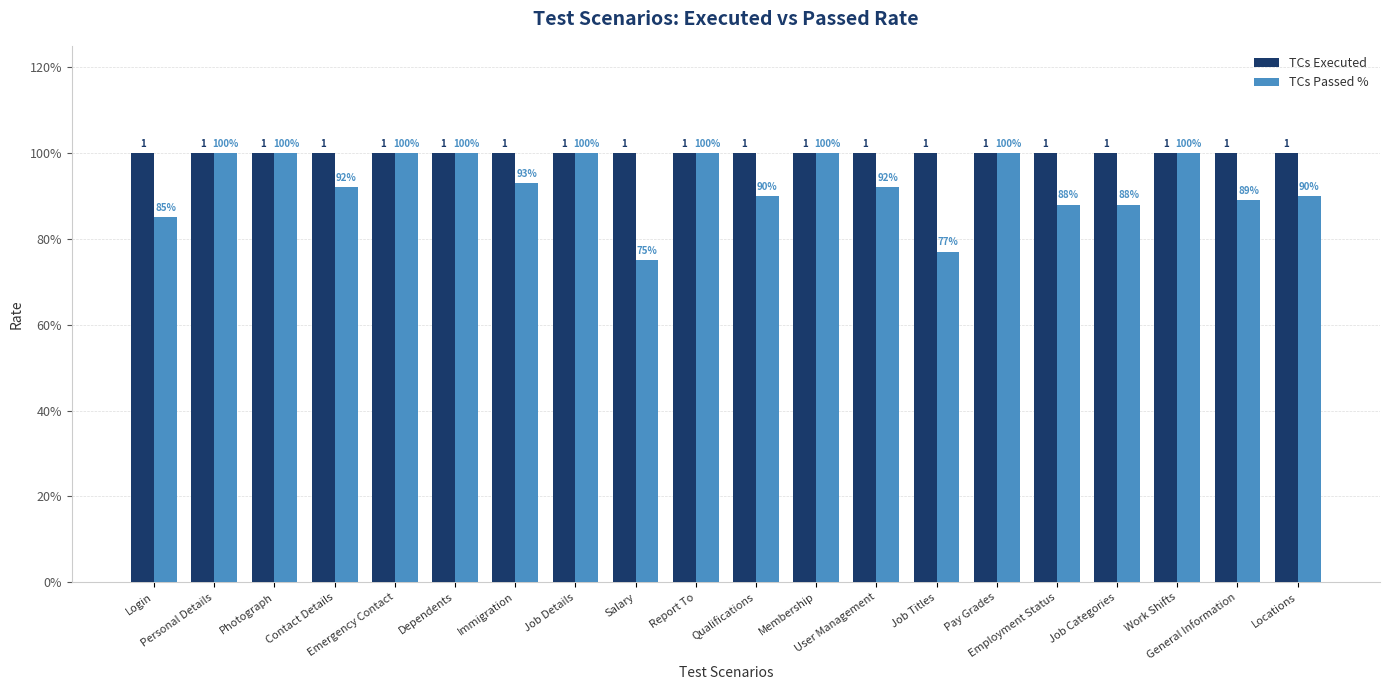

Is it true that TCs Passed % equals 0.9 at User Management?

True